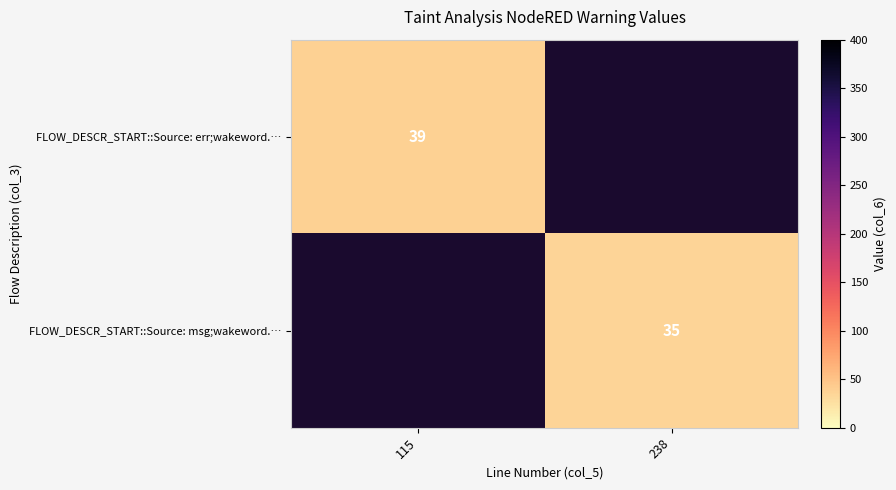

The value of FLOW_DESCR_START::Source: err;wakeword.… at 115 is 19. True or false?

False